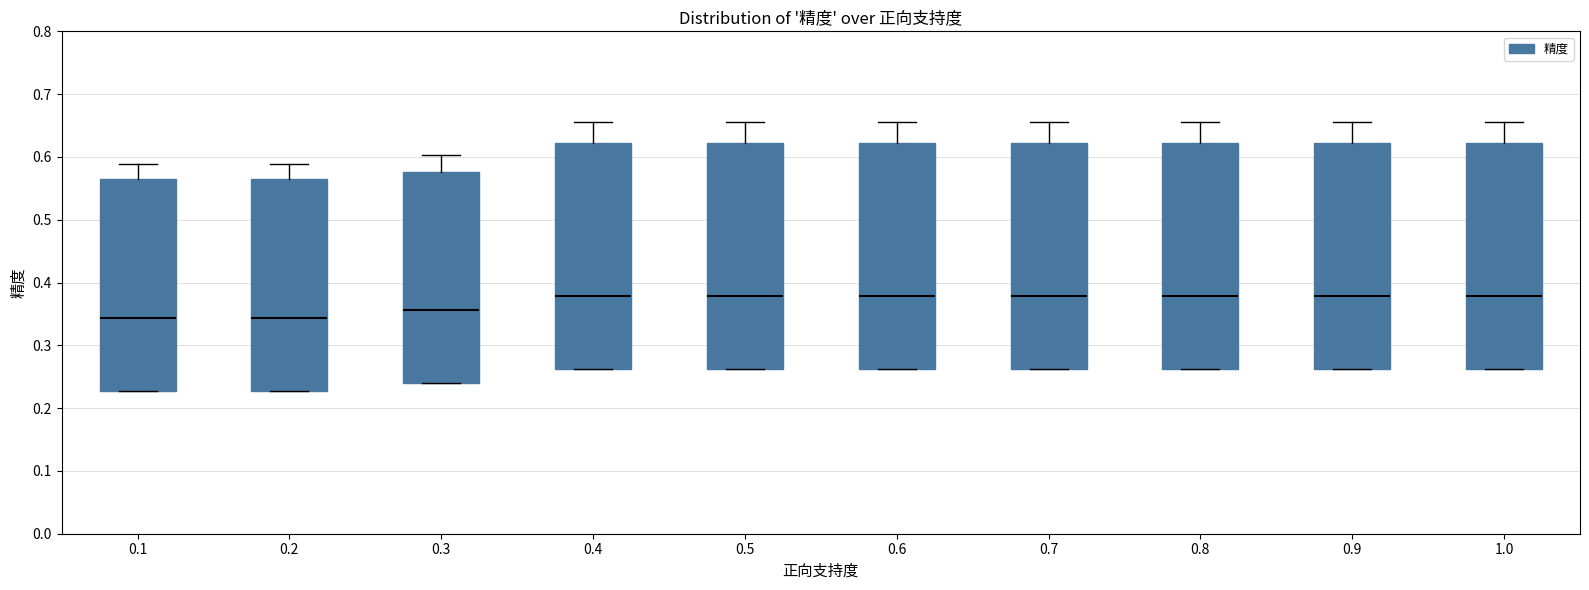

Reading left to right, read every box against the y-axis: the position of its median line, the range the box covers, and the ends of its whiskers. The values are not printed on the chart, so give them approximately, as read against the axis.

0.1: median 0.34, box 0.23 to 0.57, whiskers 0.23 to 0.59
0.2: median 0.34, box 0.23 to 0.57, whiskers 0.23 to 0.59
0.3: median 0.36, box 0.24 to 0.58, whiskers 0.24 to 0.60
0.4: median 0.38, box 0.26 to 0.62, whiskers 0.26 to 0.66
0.5: median 0.38, box 0.26 to 0.62, whiskers 0.26 to 0.66
0.6: median 0.38, box 0.26 to 0.62, whiskers 0.26 to 0.66
0.7: median 0.38, box 0.26 to 0.62, whiskers 0.26 to 0.66
0.8: median 0.38, box 0.26 to 0.62, whiskers 0.26 to 0.66
0.9: median 0.38, box 0.26 to 0.62, whiskers 0.26 to 0.66
1.0: median 0.38, box 0.26 to 0.62, whiskers 0.26 to 0.66